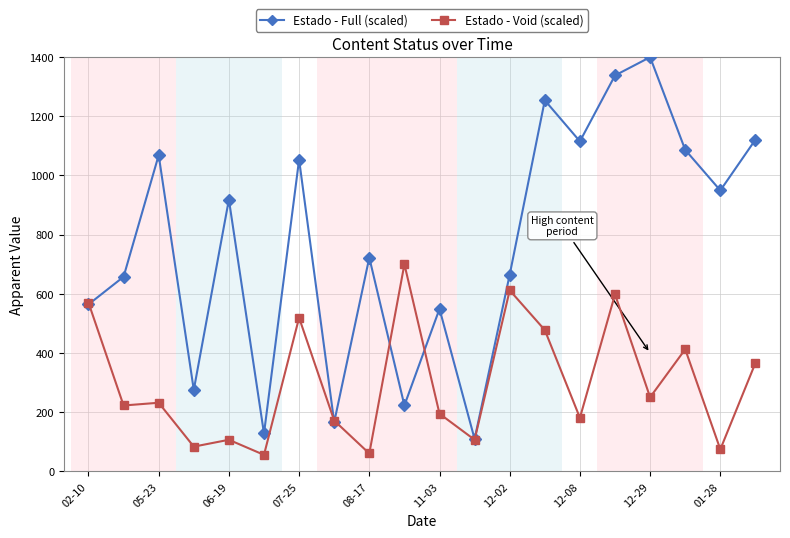

What is the value of the Estado - Void (scaled) point at the 14th from the left?

477.5